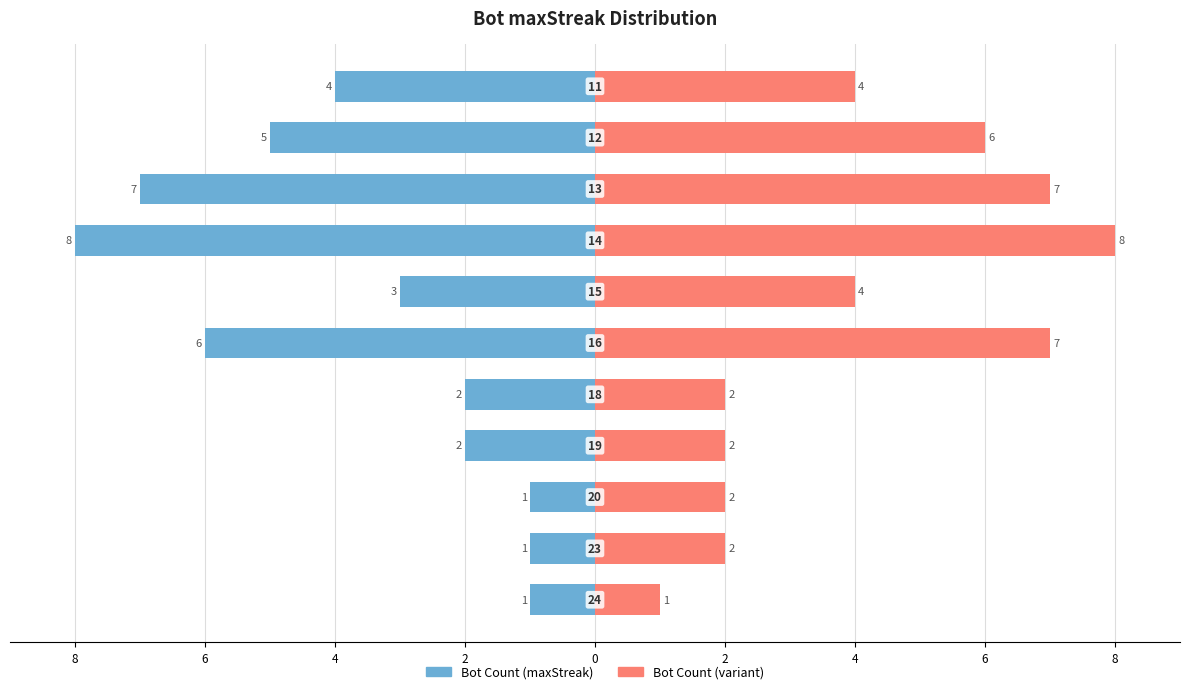

The value of Bot Count (Right) at 4 is 2. True or false?

False